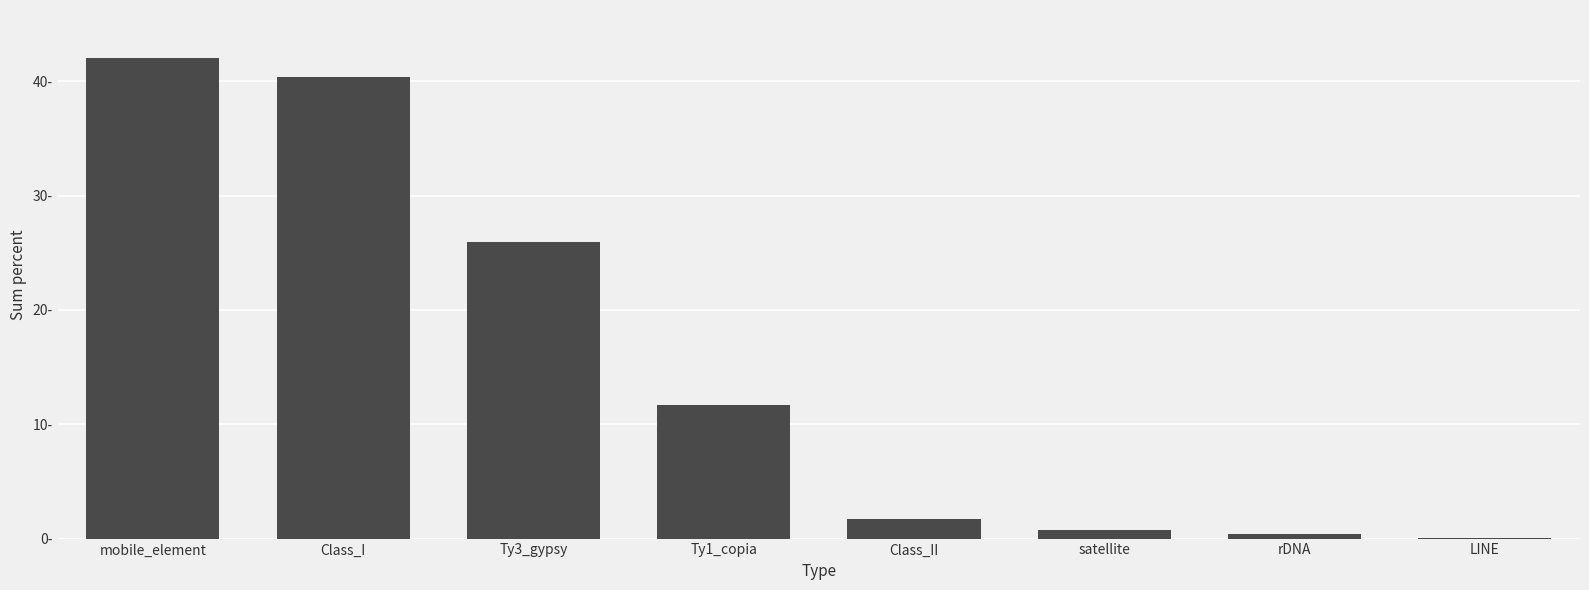

The value at LINE is 0.1. True or false?

False